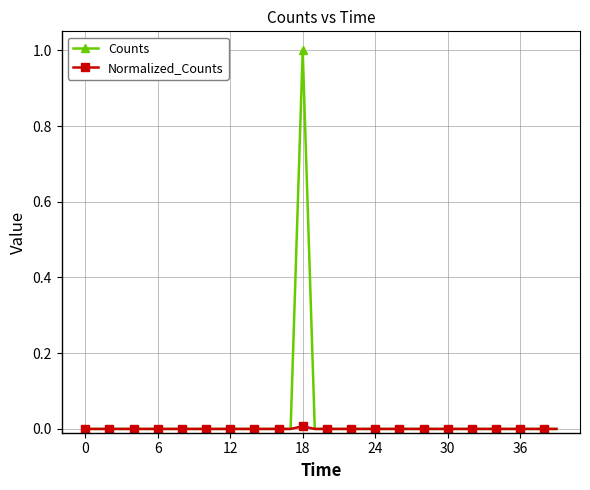

What is the maximum value shown in the chart?

1.0